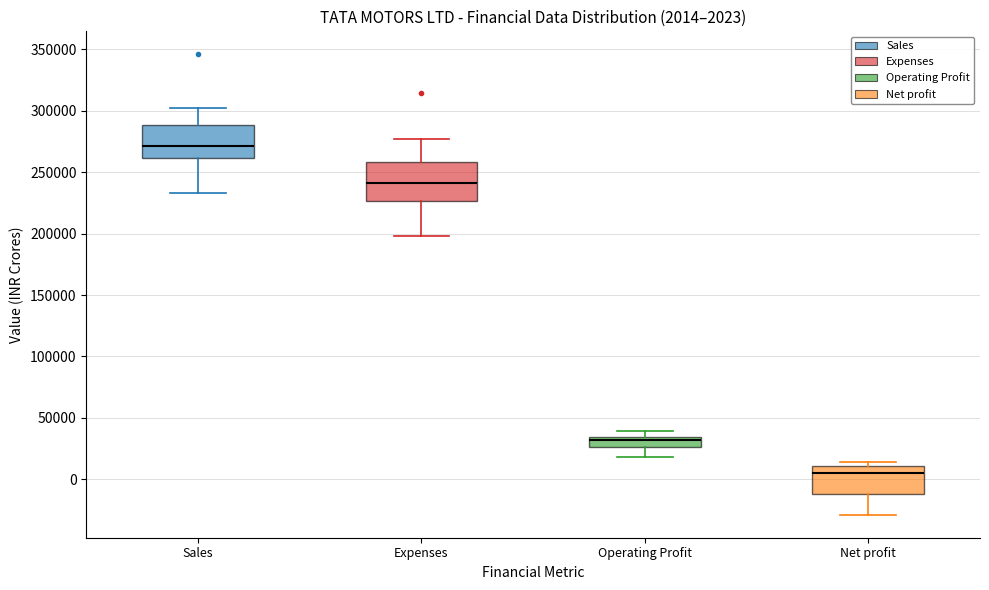

Comparing the boxes themselves (not the whiskers), which one is the tallest?

Expenses